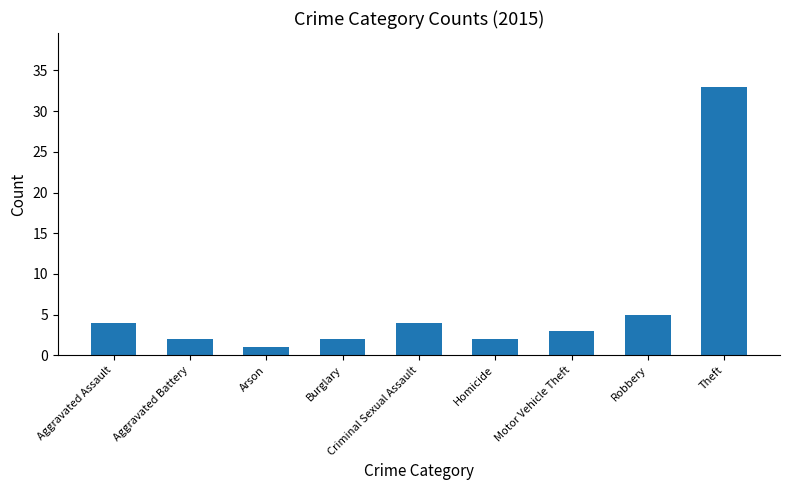

What is the sum of all values?

56